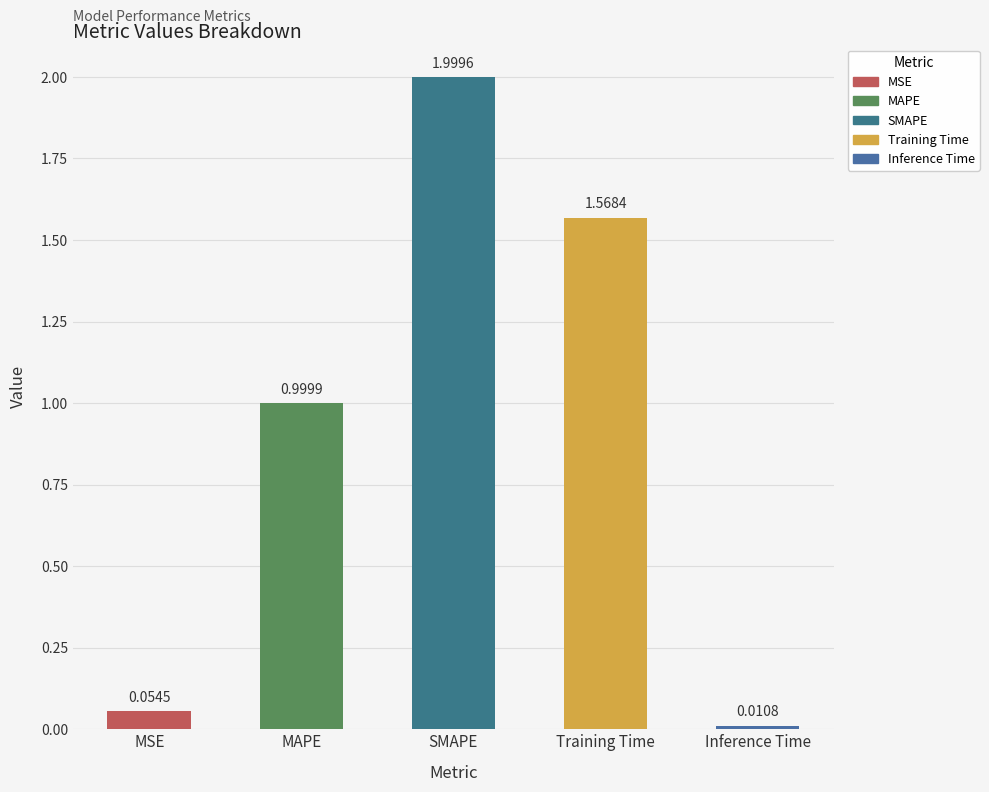

Which category has the lowest value across all series?

Inference Time